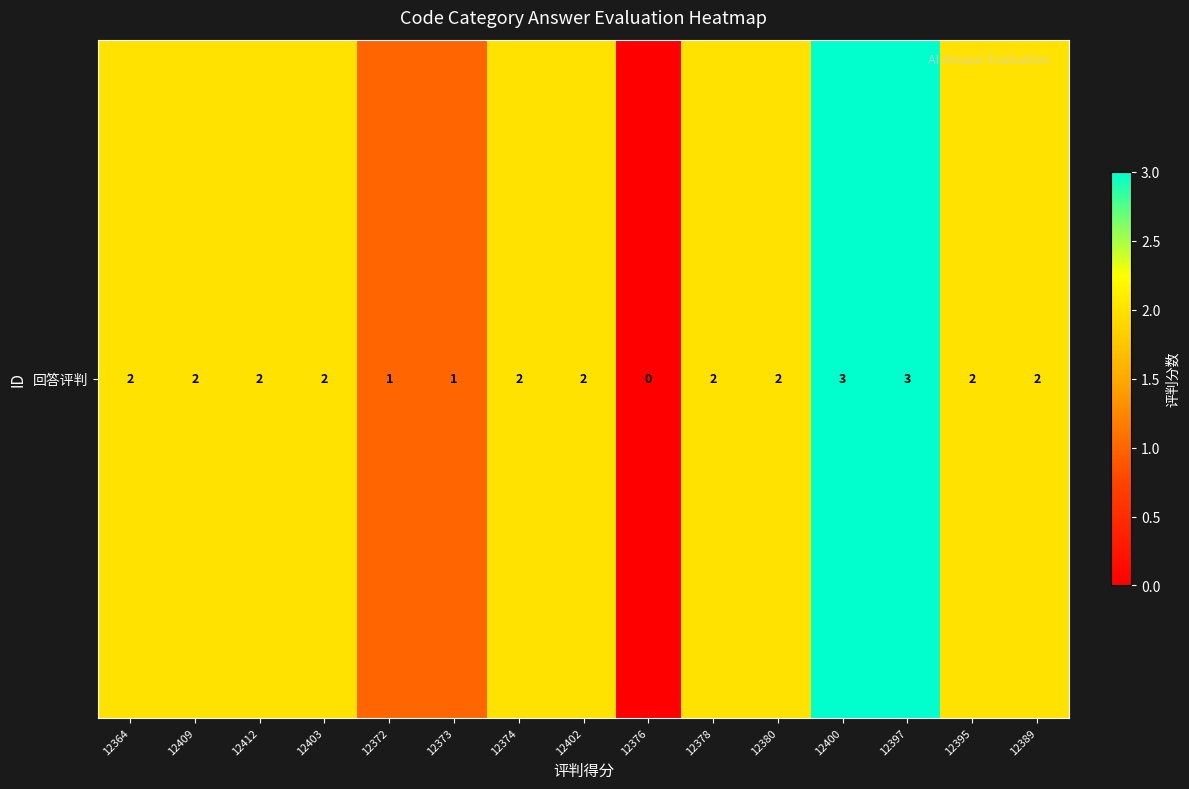

Rank the categories by value from highest to lowest.

12400, 12397, 12364, 12409, 12412, 12403, 12374, 12402, 12378, 12380, 12395, 12389, 12372, 12373, 12376